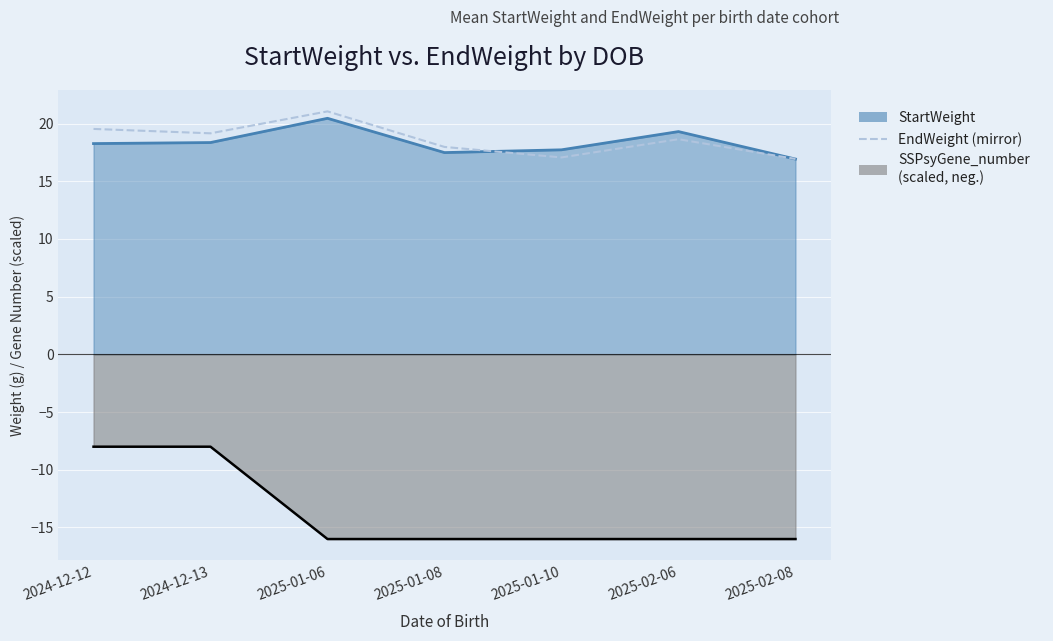

True or false: there are more than 2 points higher than both neighbors.

False